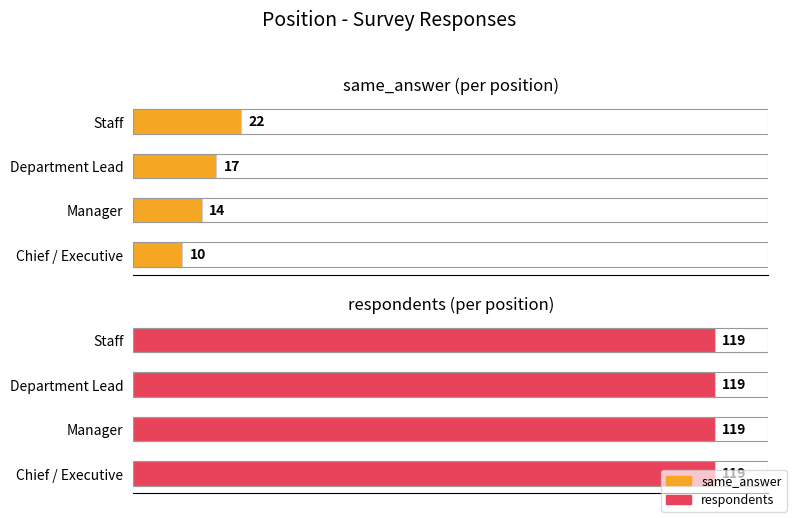

The value of same_answer at Staff is 12.6. True or false?

False